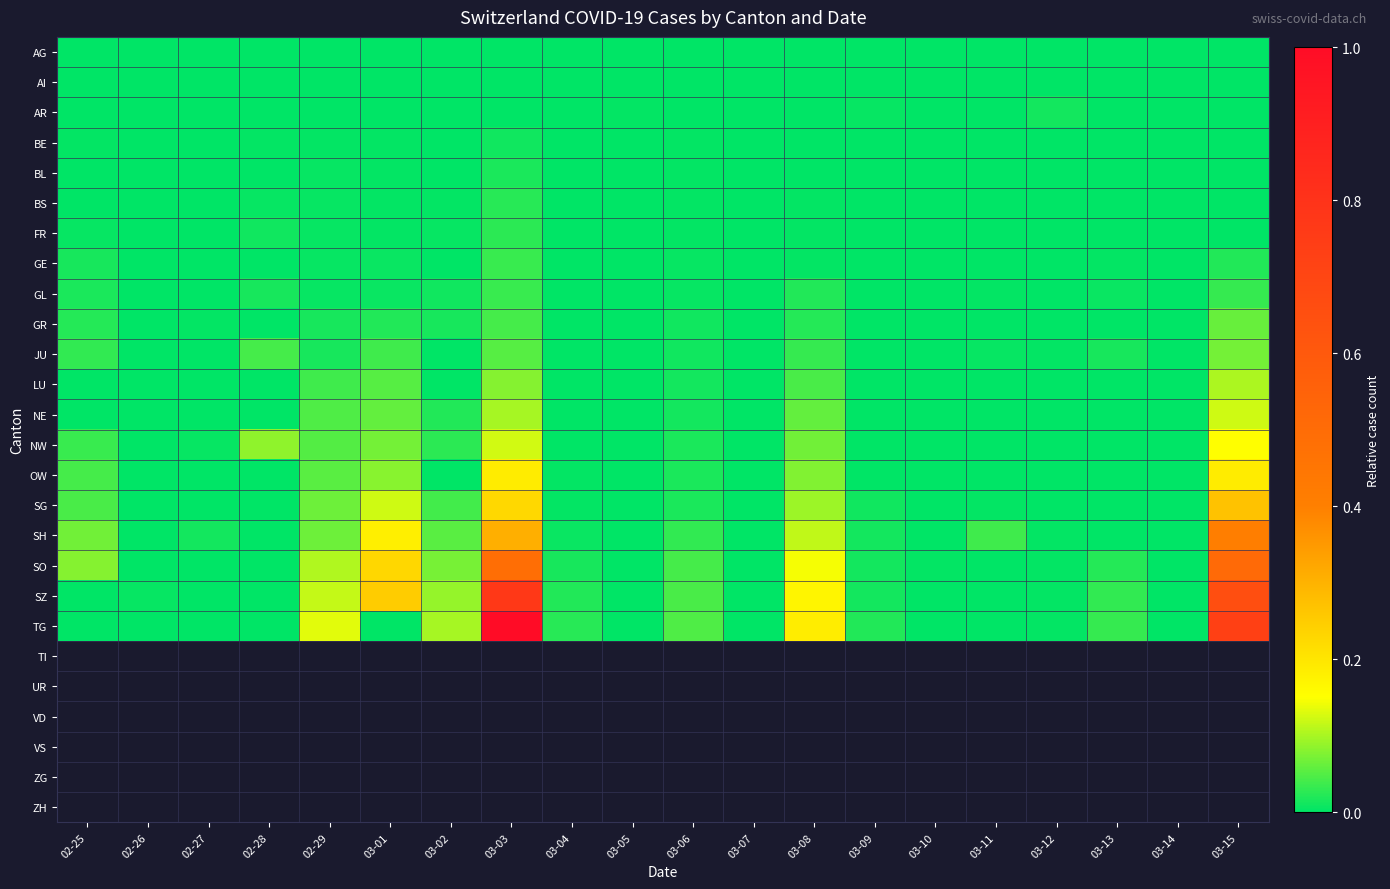

Which series has the largest total across all categories?

TG